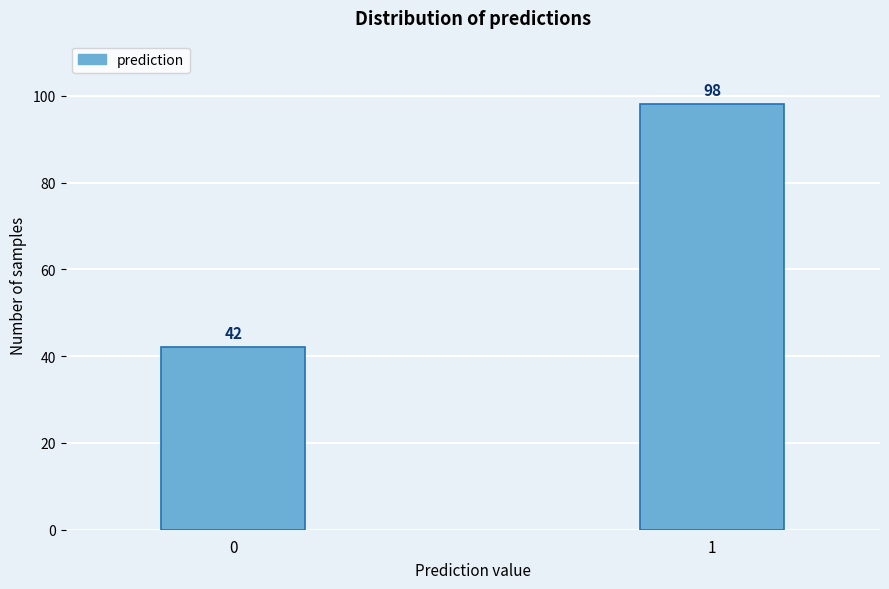

Reading right to left, extract all data points from this chart.

98	42